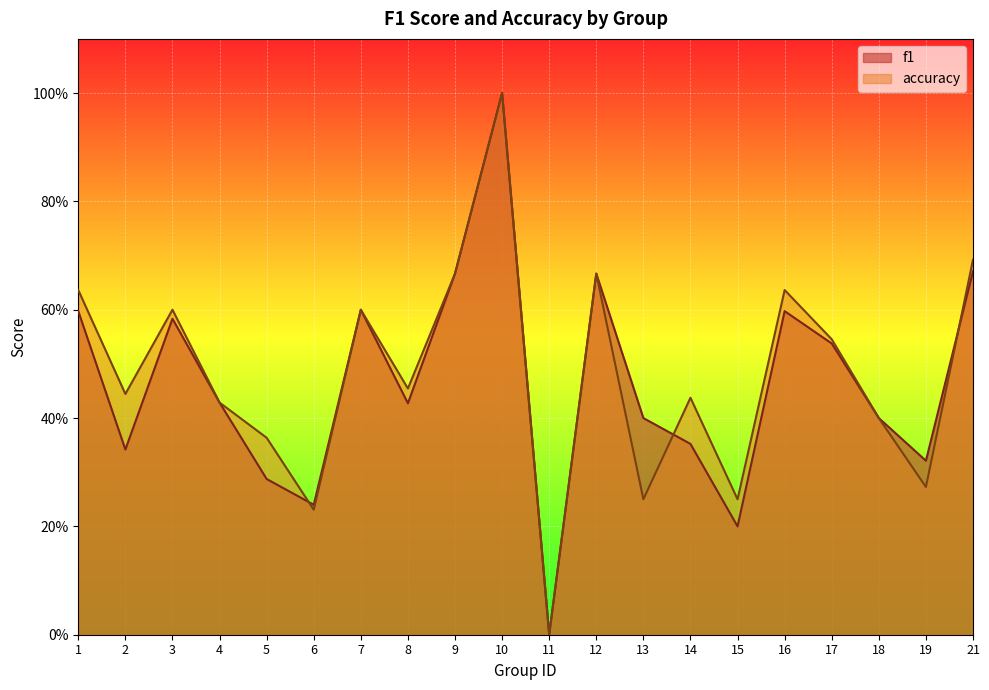

Read the accuracy value at 10.

1.0